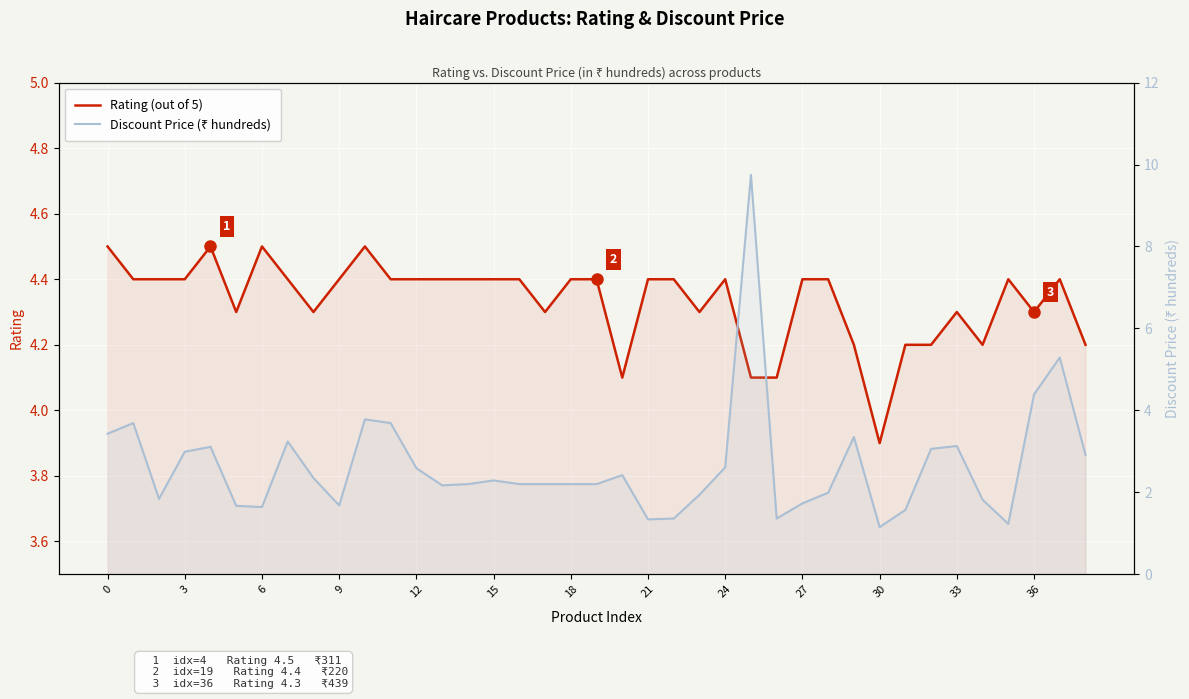

How many distinct data groups are displayed?

2